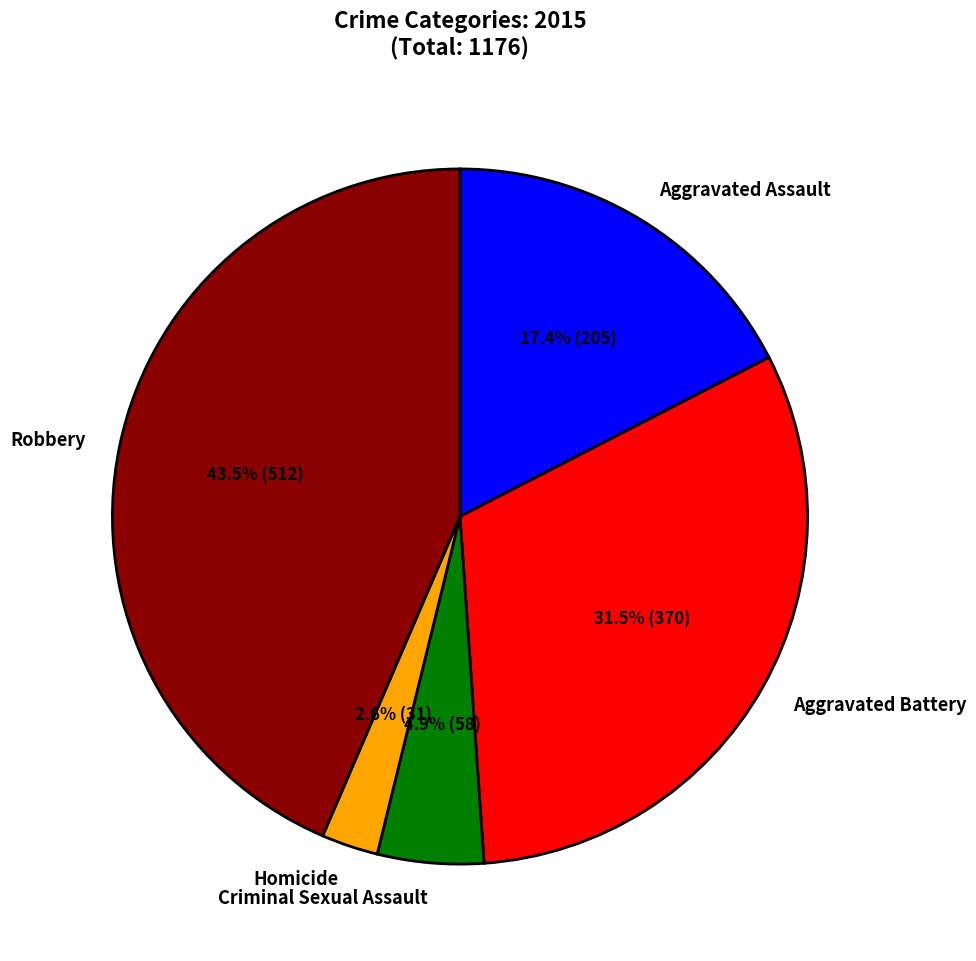

Does Homicide account for over 50% of the chart?

No